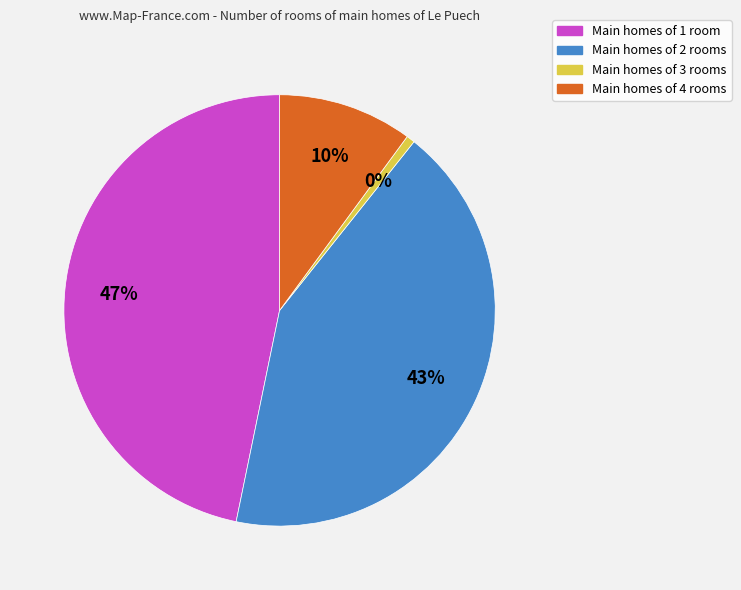

How many slices are in this pie chart?

4